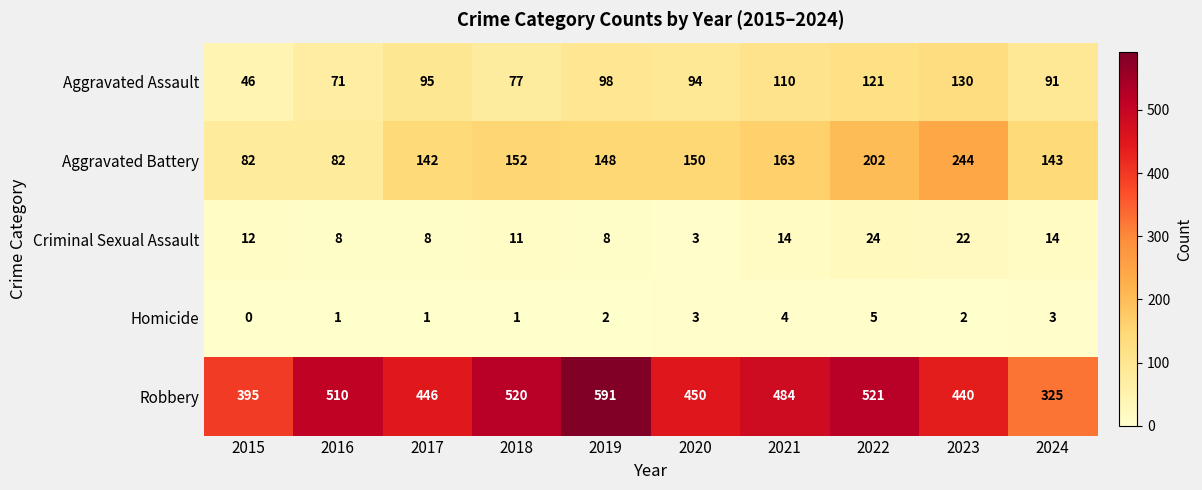

How many series are shown in this chart?

5